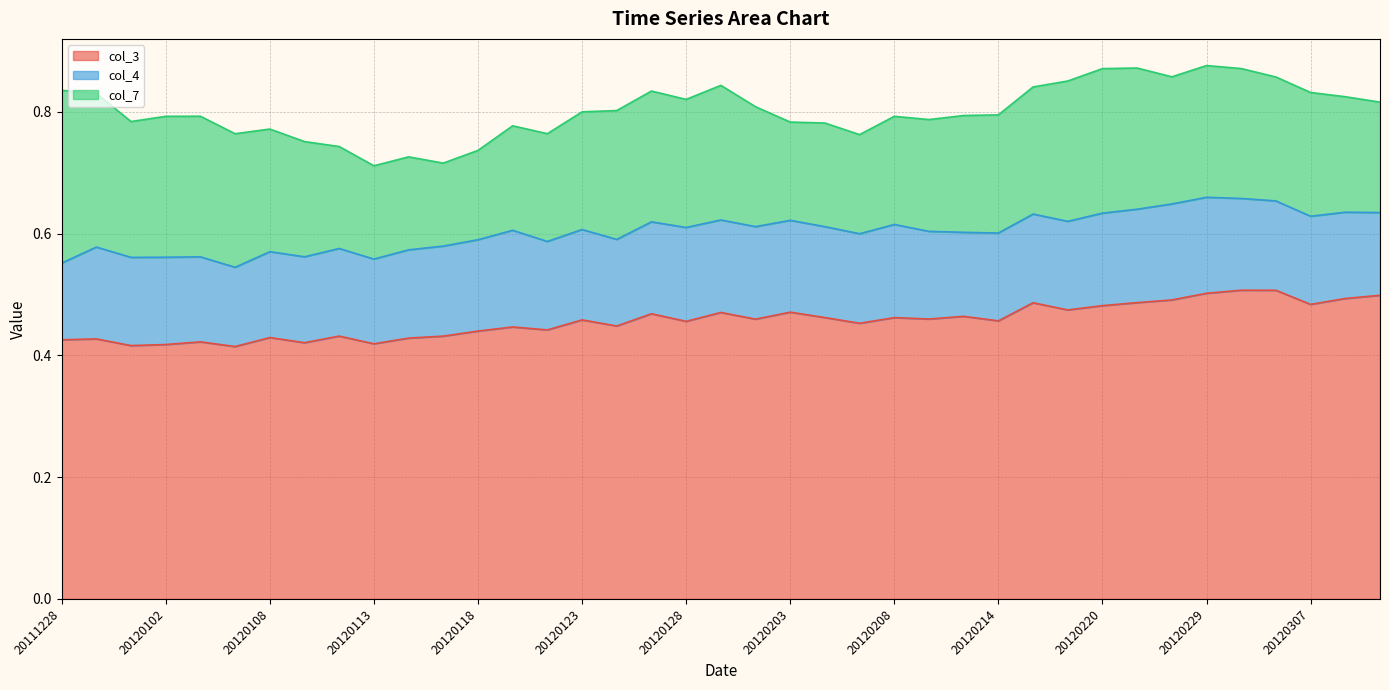

True or false: col_4 has more than 2 points higher than both neighbors.

True